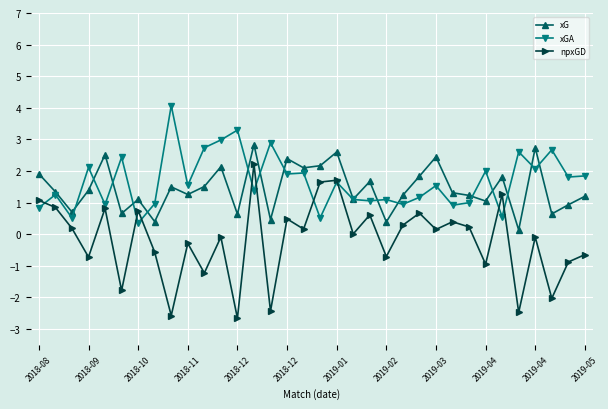

Which series has the largest range (max minus min)?

npxGD